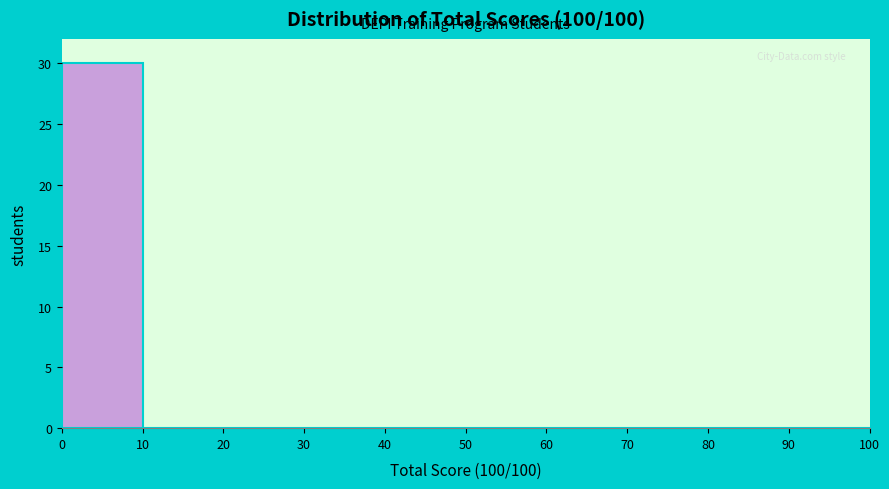

Reading left to right, list every bar in this chart as the range it spans on the x-axis followed by its height. The values are not printed on the chart, so give them approximately, as read against the axis.

0 to 10: 30
10 to 20: 0
20 to 30: 0
30 to 40: 0
40 to 50: 0
50 to 60: 0
60 to 70: 0
70 to 80: 0
80 to 90: 0
90 to 100: 0